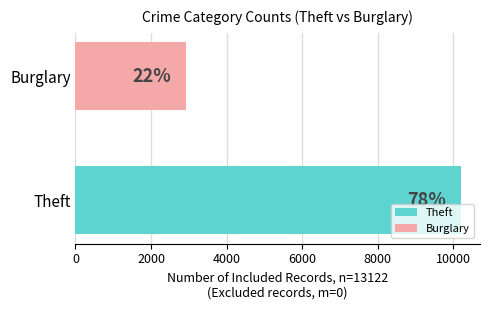

Which series has the largest total across all categories?

Theft